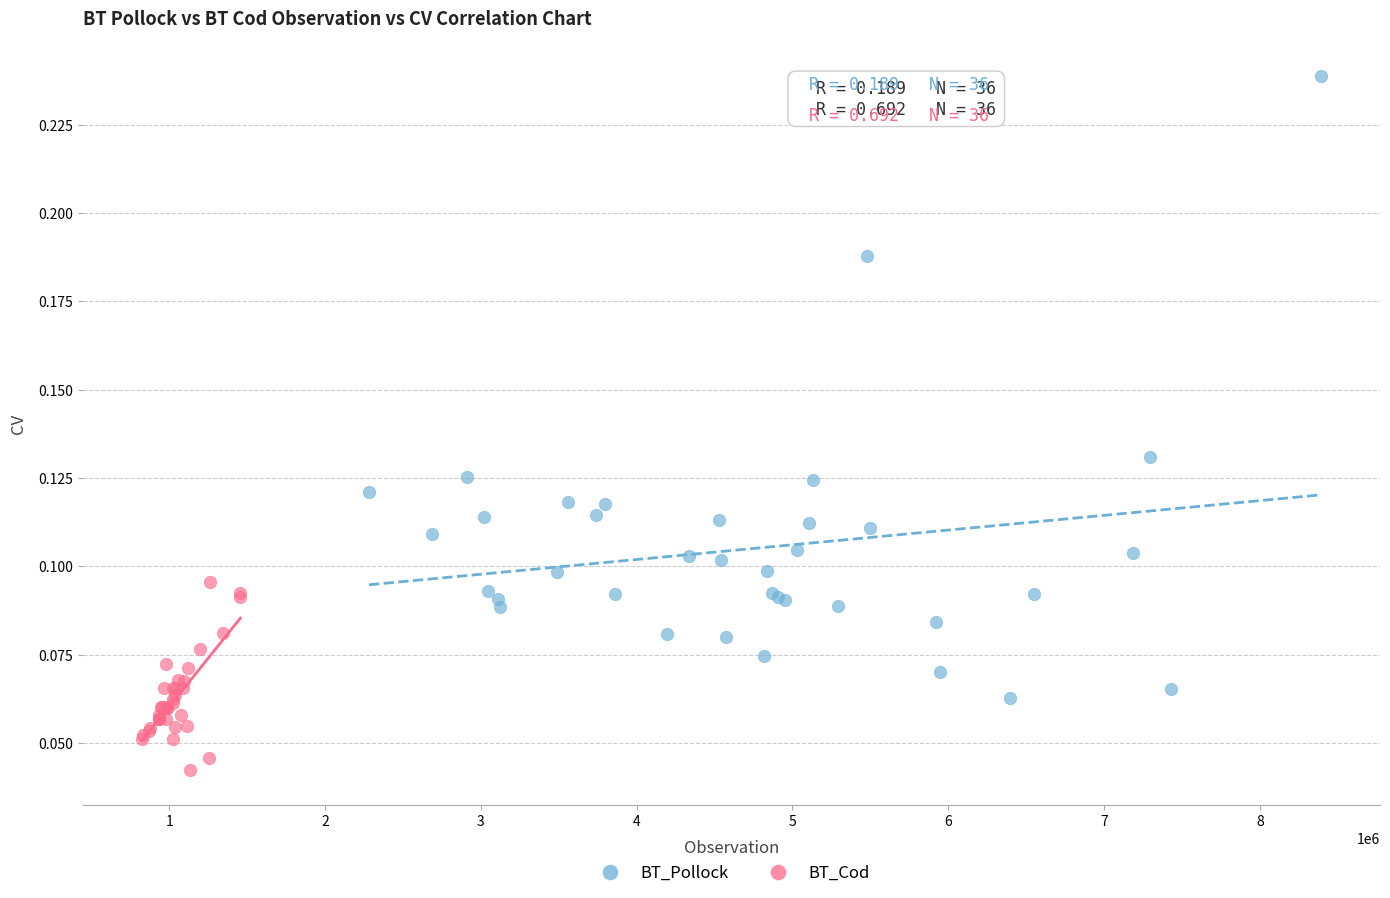

What are all the series names shown in the legend?

BT_Pollock, BT_Cod